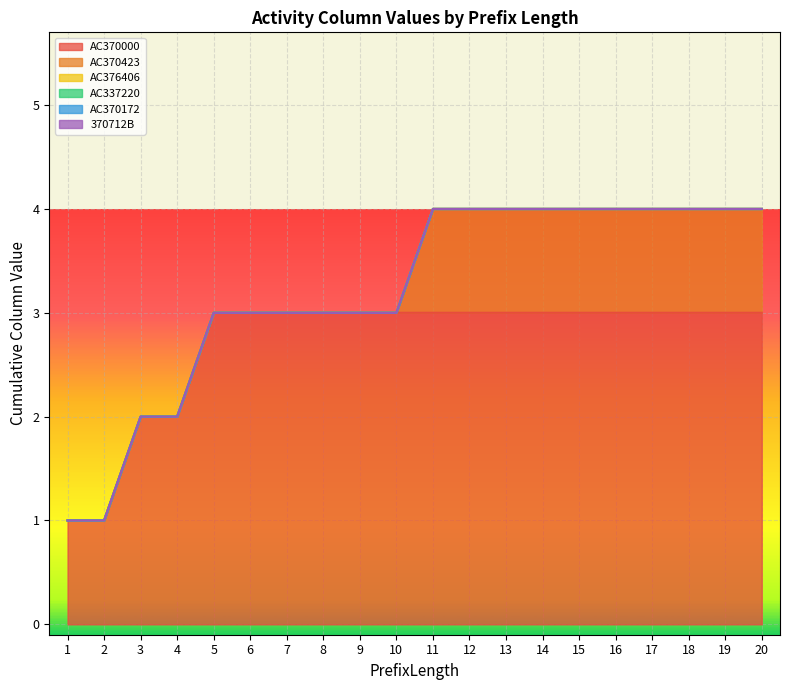

Reading right to left, transcribe all the data shown in this chart.

AC370000: 3	3	3	3	3	3	3	3	3	3	3	3	3	3	3	3	2	2	1	1
AC370423: 1	1	1	1	1	1	1	1	1	1	0	0	0	0	0	0	0	0	0	0
AC376406: 0	0	0	0	0	0	0	0	0	0	0	0	0	0	0	0	0	0	0	0
AC337220: 0	0	0	0	0	0	0	0	0	0	0	0	0	0	0	0	0	0	0	0
AC370172: 0	0	0	0	0	0	0	0	0	0	0	0	0	0	0	0	0	0	0	0
370712B: 0	0	0	0	0	0	0	0	0	0	0	0	0	0	0	0	0	0	0	0